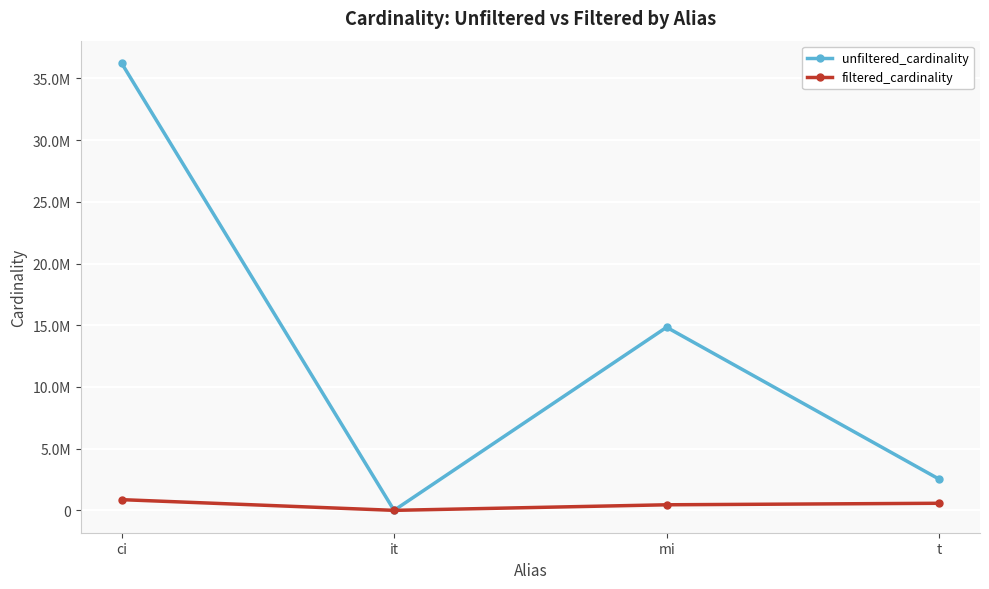

List the labels in order of unfiltered_cardinality value, smallest first.

it, t, mi, ci